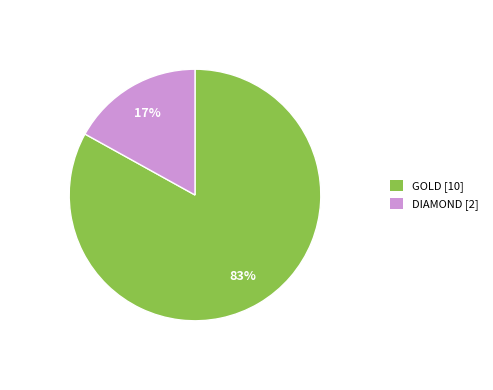

What is the largest slice in the pie chart?

GOLD [10]